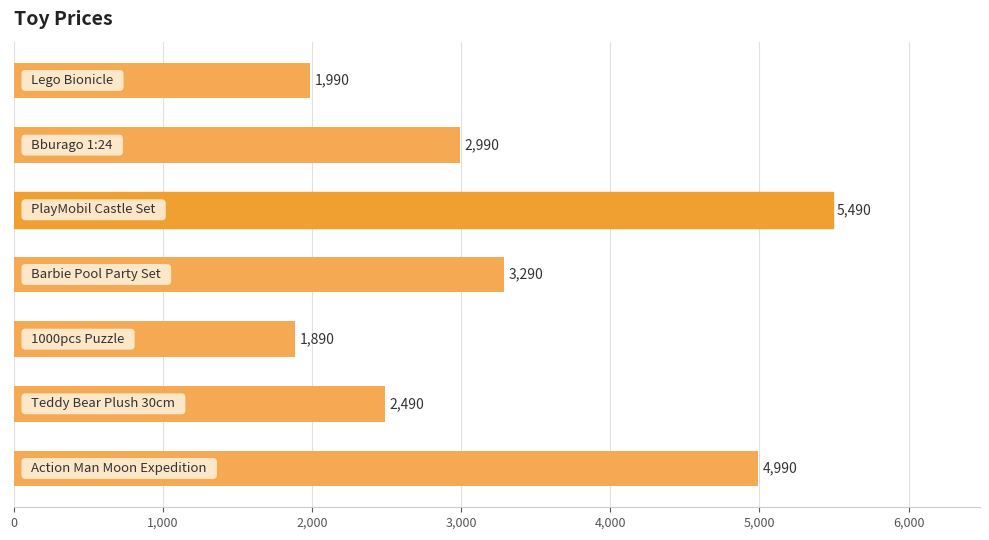

How many bars are there in total?

7